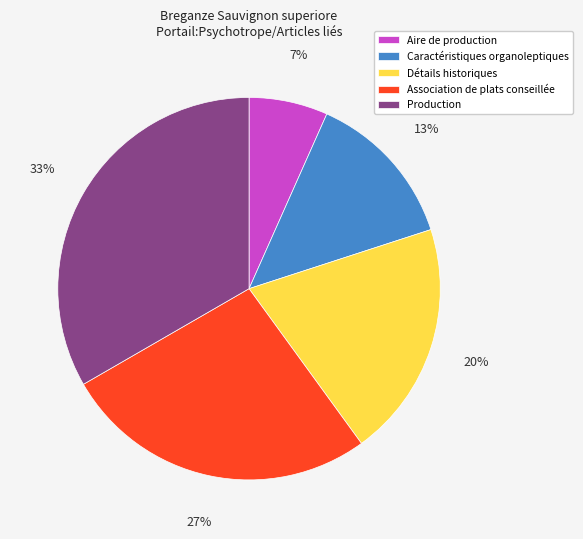

What percentage is the Association de plats conseillée slice, to the nearest percent?

27%